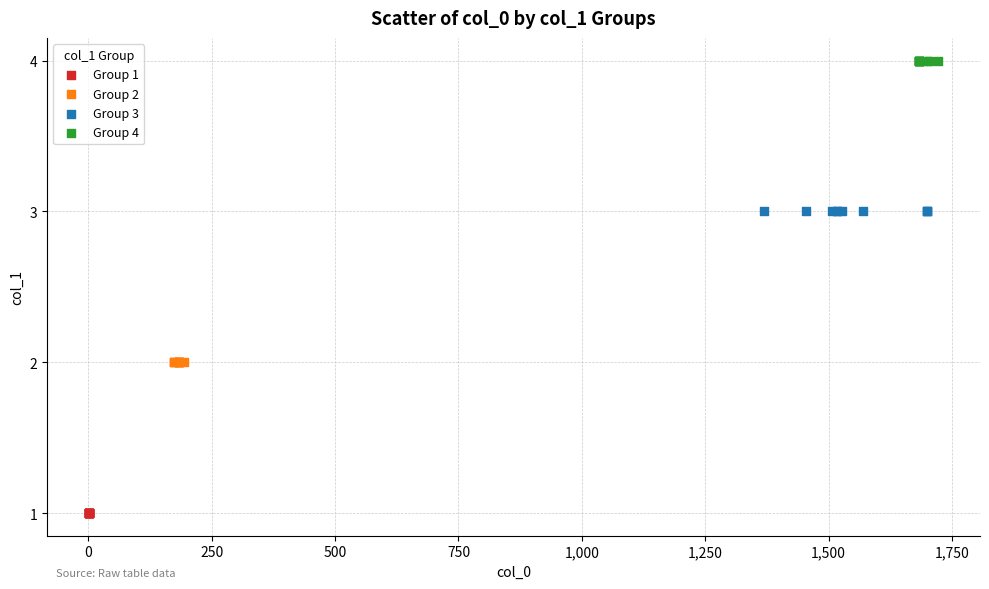

Which series contains the highest Y value?

Group 4